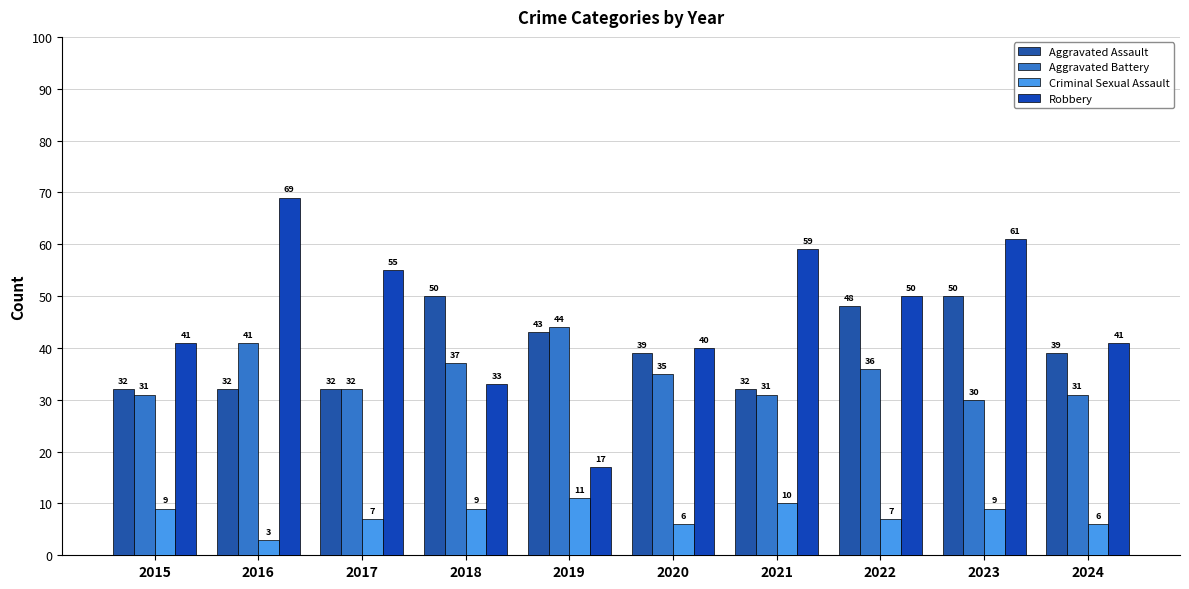

Which has a higher value, 2023 or 2020?

2023